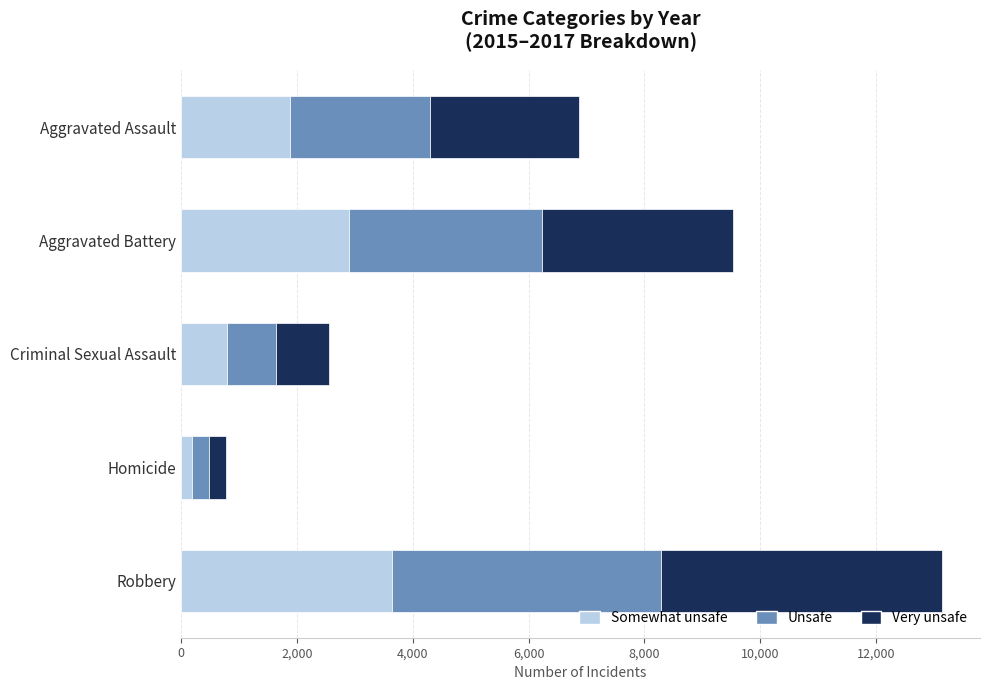

At which category is the sum across all series the highest?

Robbery